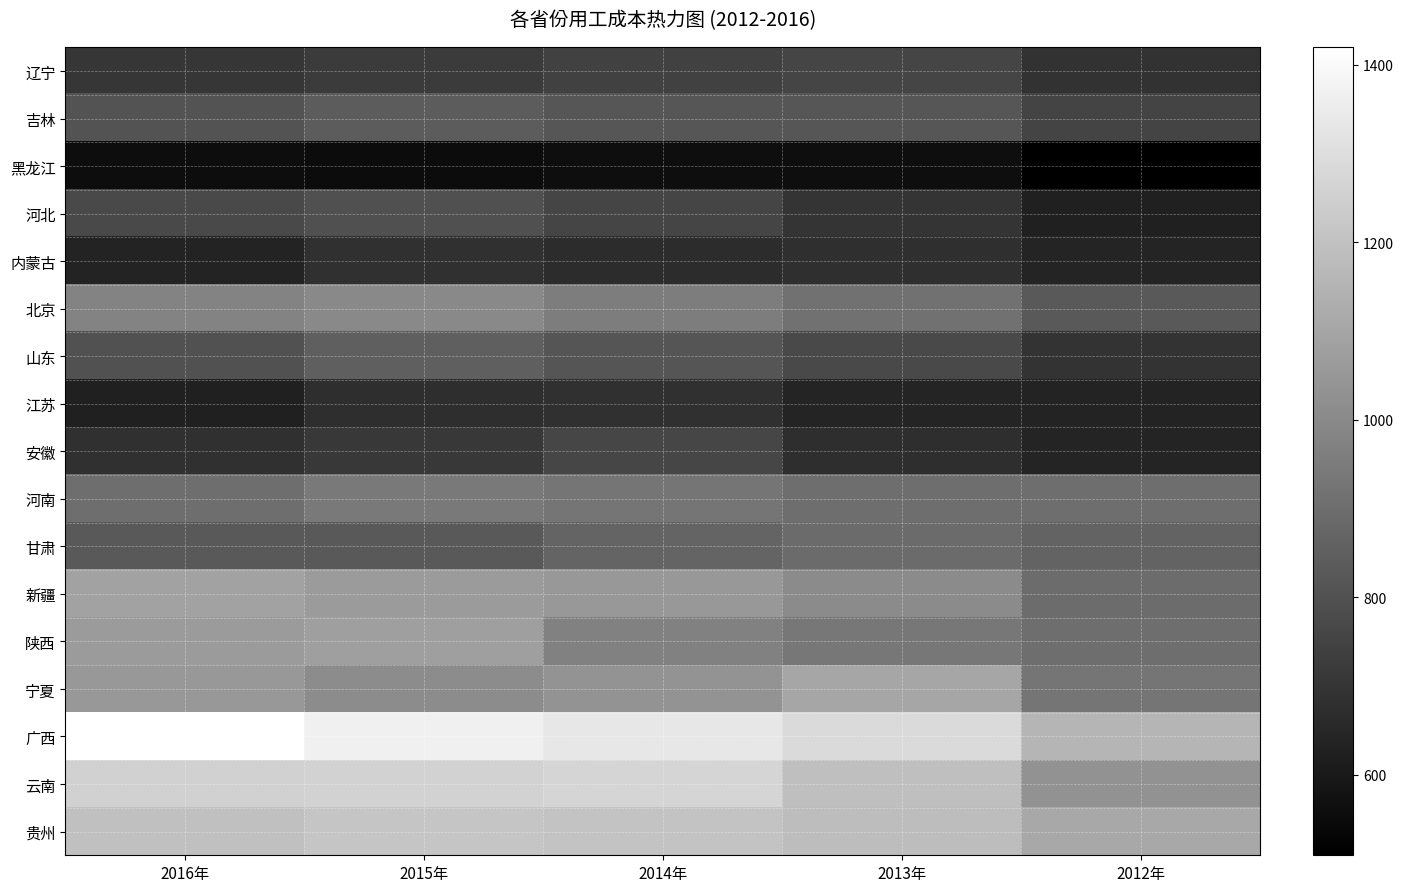

Which series has the largest total across all categories?

广西